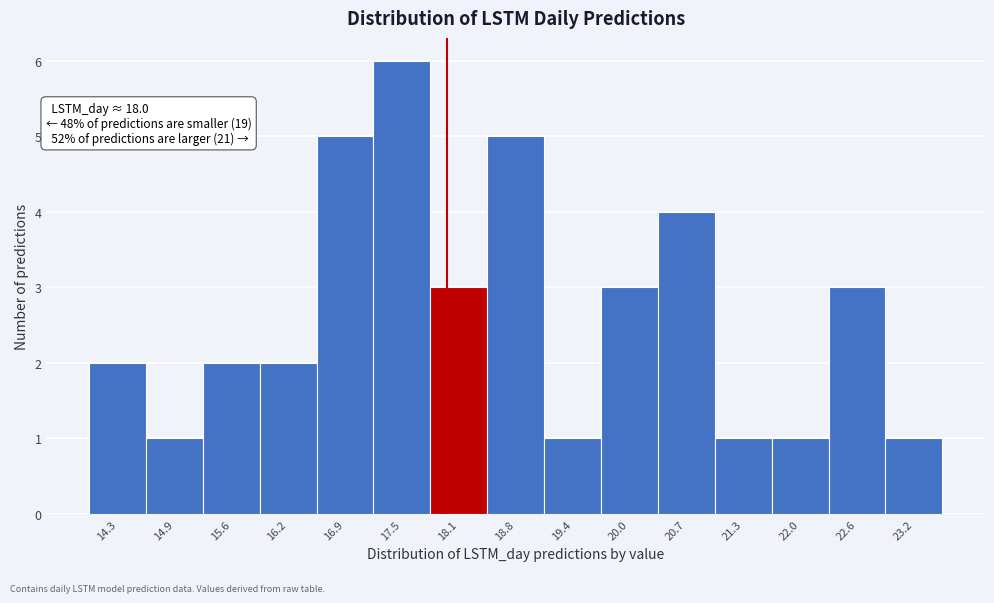

Over which range of the x-axis is the bar tallest?

17.2 to 17.8